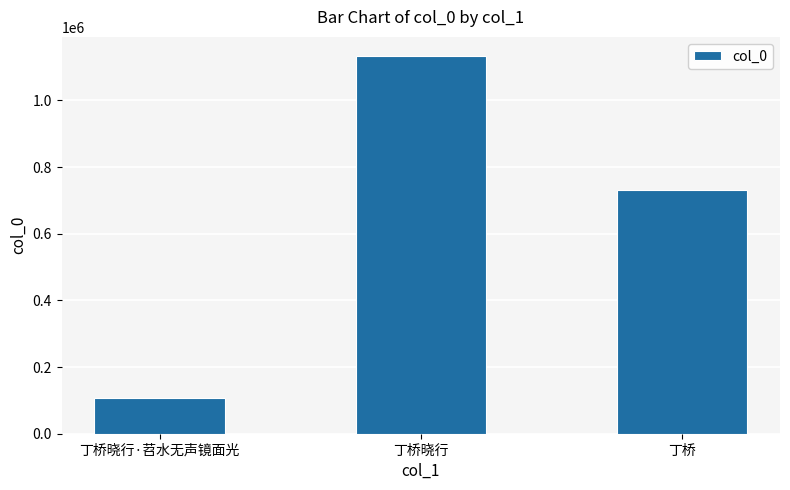

What is the maximum value shown in the chart?

1133692